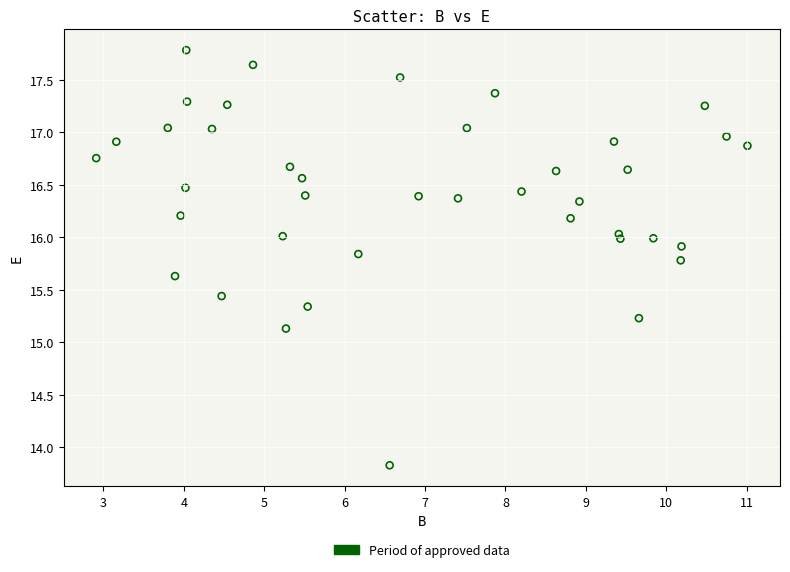

What Y value in the scatter plot is closest to 15?

15.1